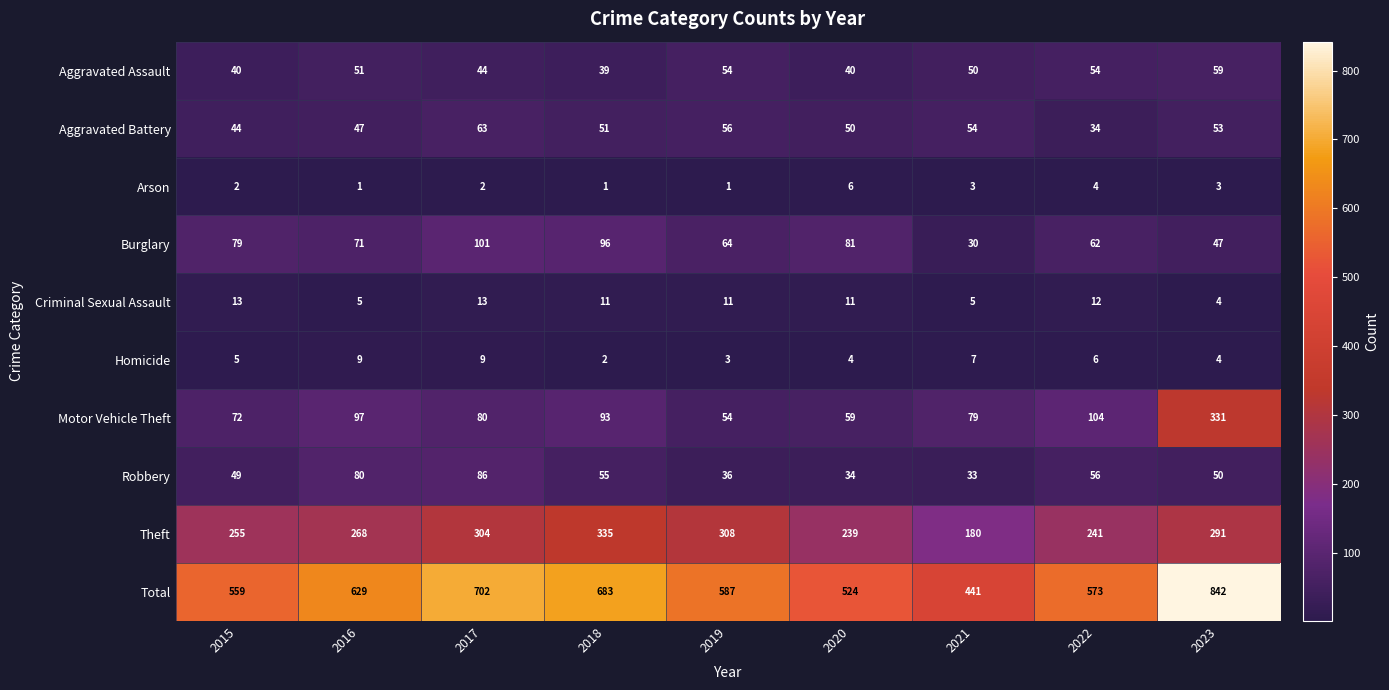

At how many categories does at least one series exceed 186?

9